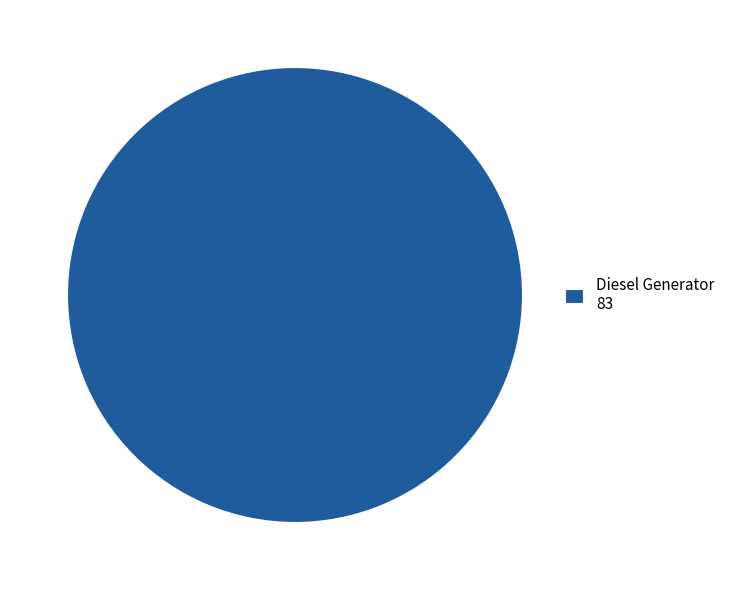

Rank the categories by value from lowest to highest.

Diesel Generator 83